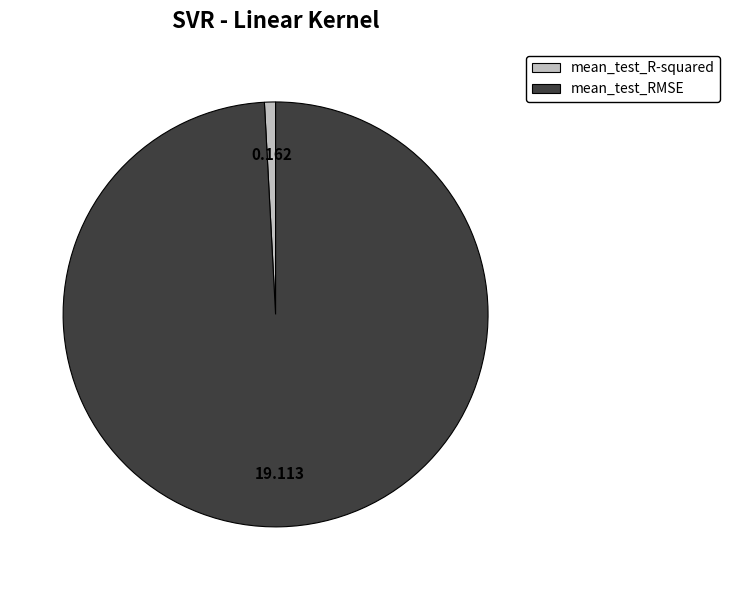

Count the number of slices in the pie.

2